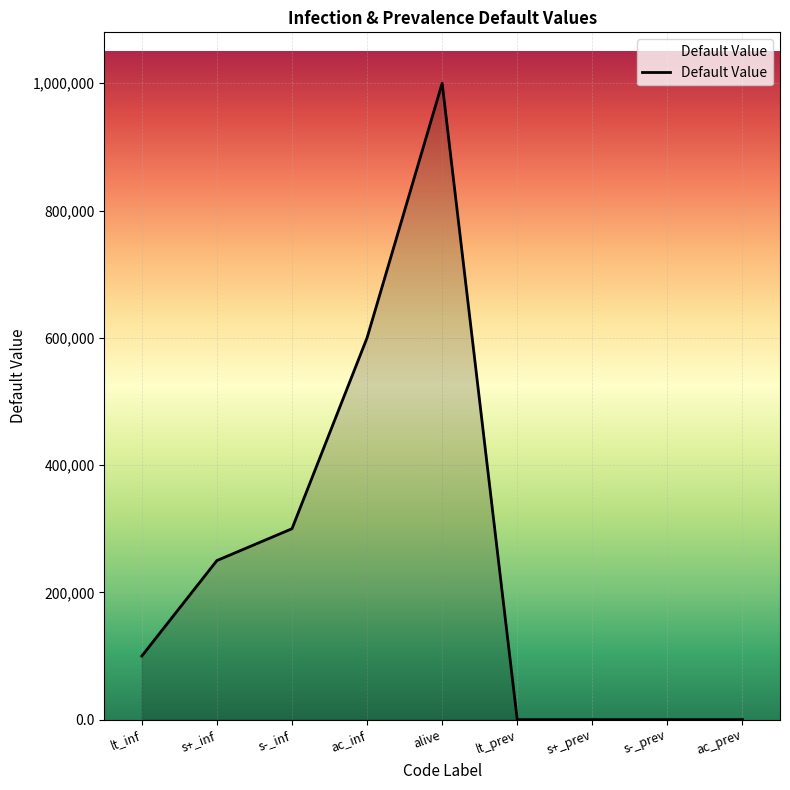

True or false: the data shows 250000.0 at s+_inf.

True